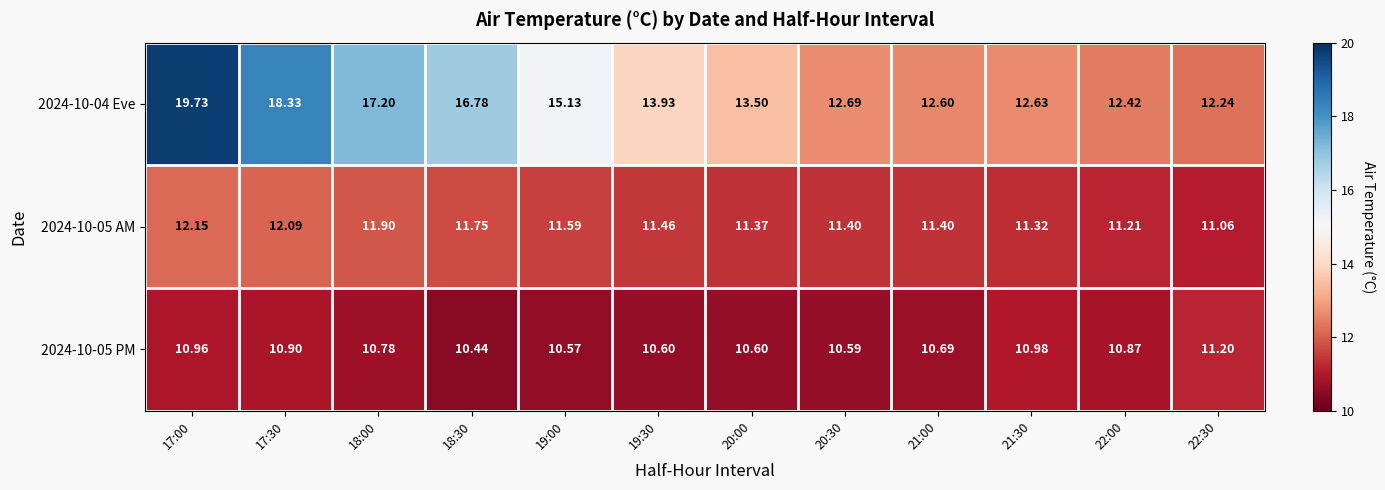

Is the value of 2024-10-05 PM at 18:00 greater than the value of 2024-10-04 Eve at 19:30?

No